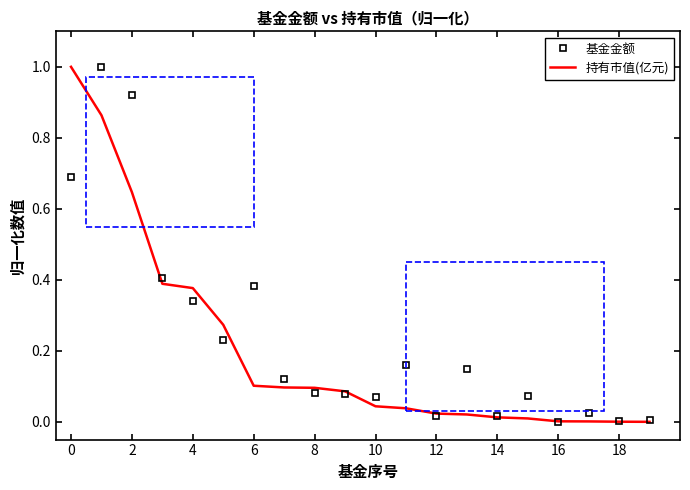

What is the highest value of the 基金金额 series?

1.0